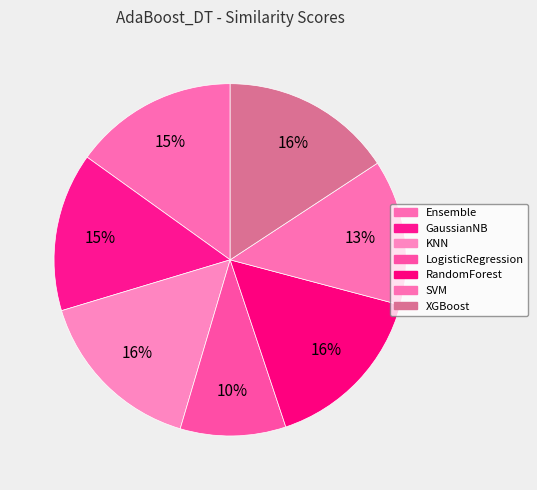

Rank the categories by value from highest to lowest.

KNN, RandomForest, XGBoost, Ensemble, GaussianNB, SVM, LogisticRegression